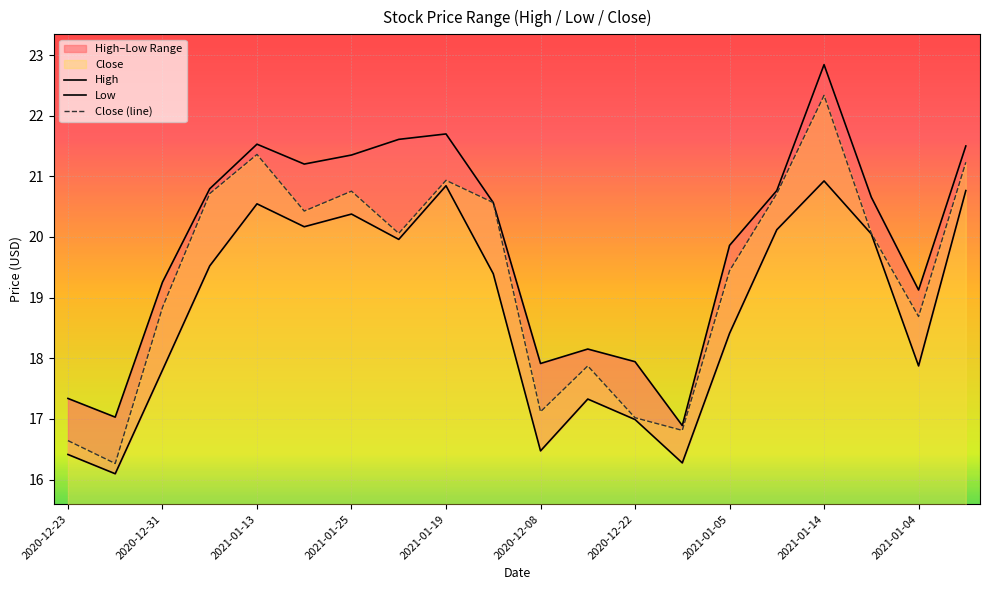

Where is Close (line) nearest to the value 19?

2020-12-31